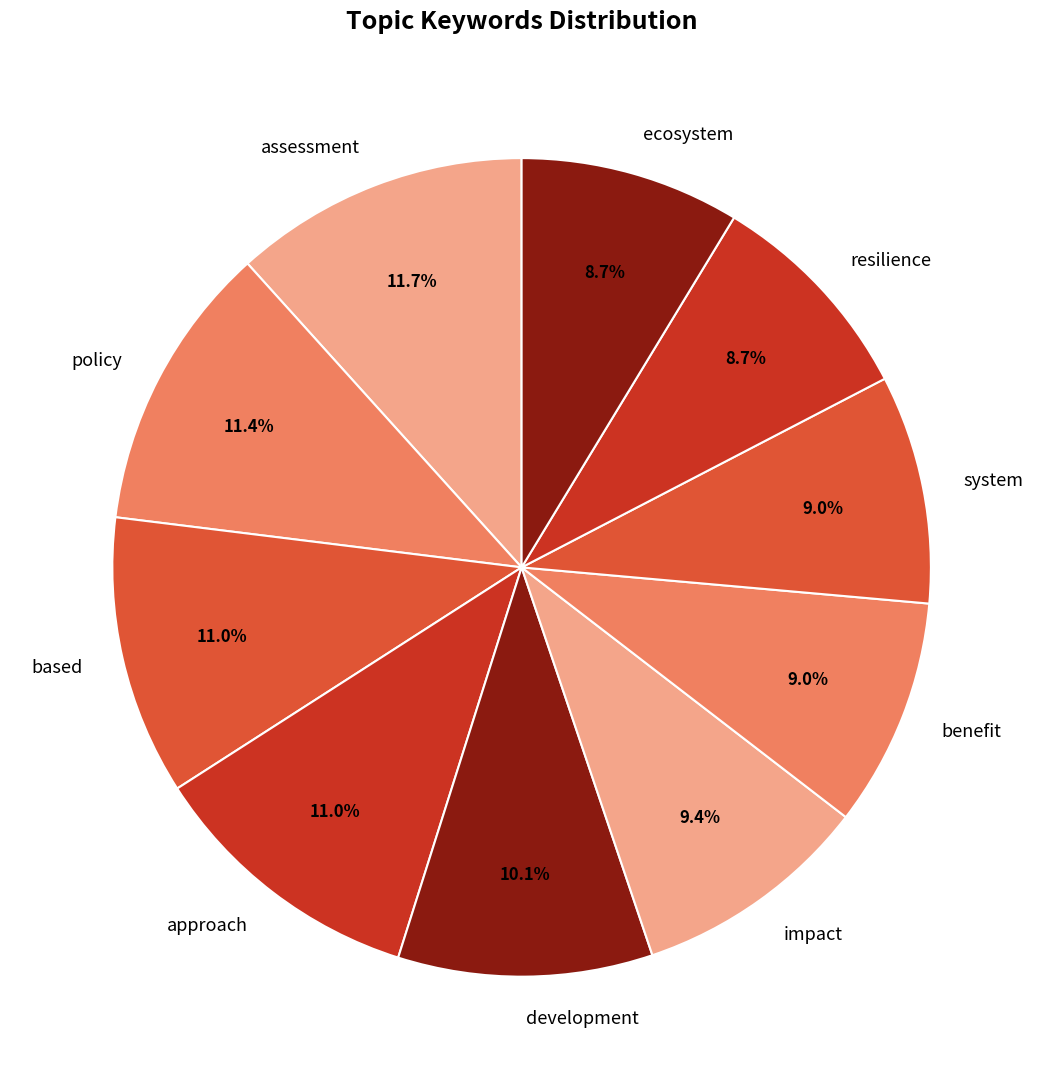

The benefit slice represents 20% of the pie. True or false?

False